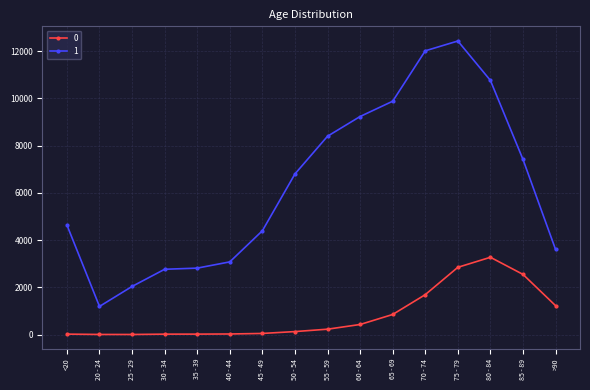

What are all the series names shown in the legend?

0, 1